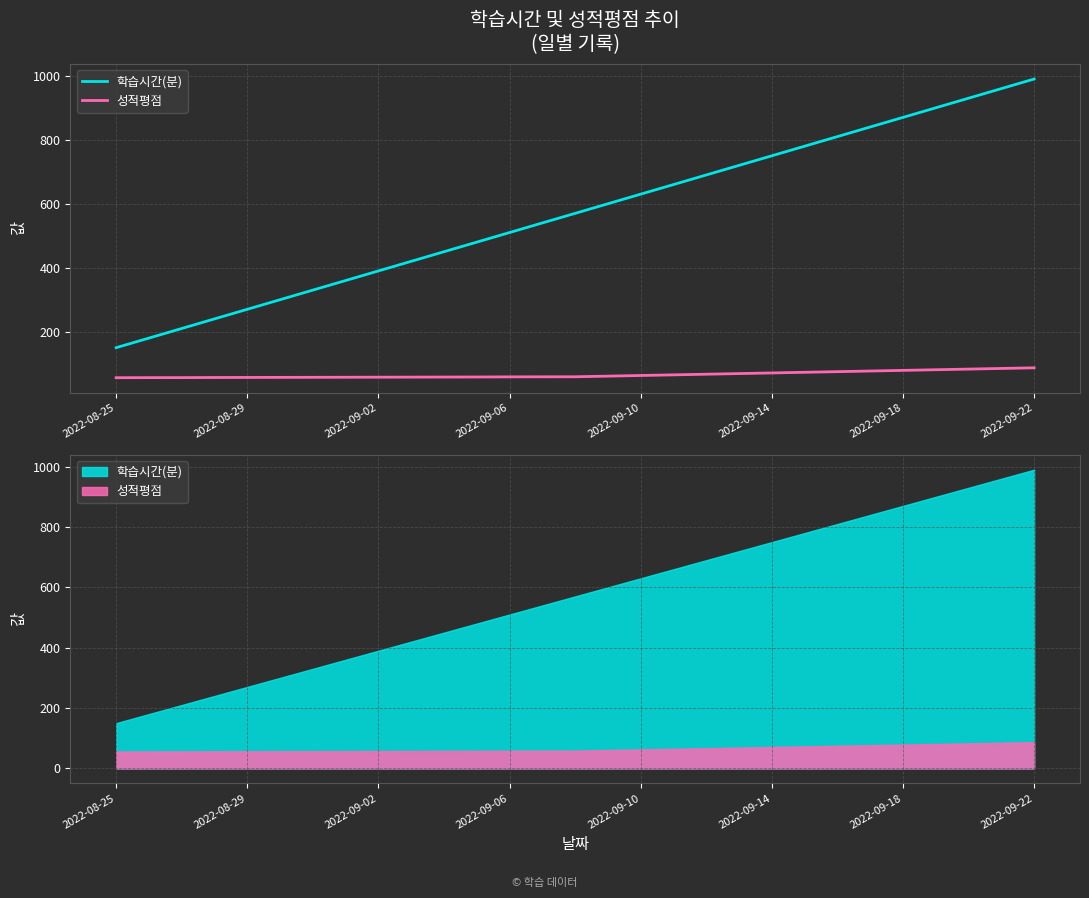

What value does the 성적평점 series have at 2022-09-06?

56.7